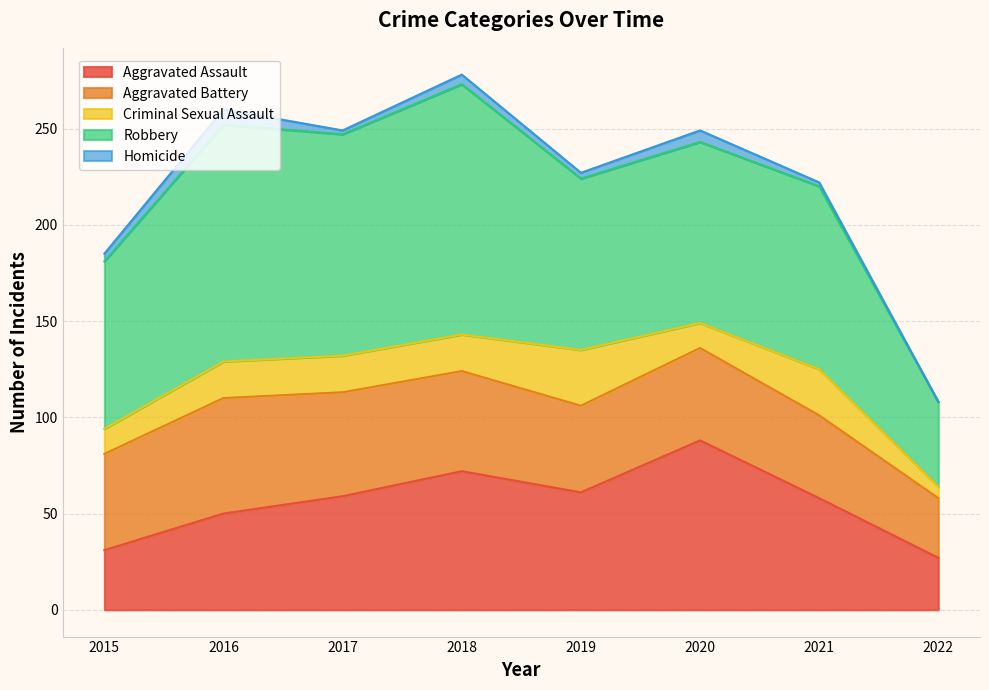

At how many categories does at least one series exceed 77?

7